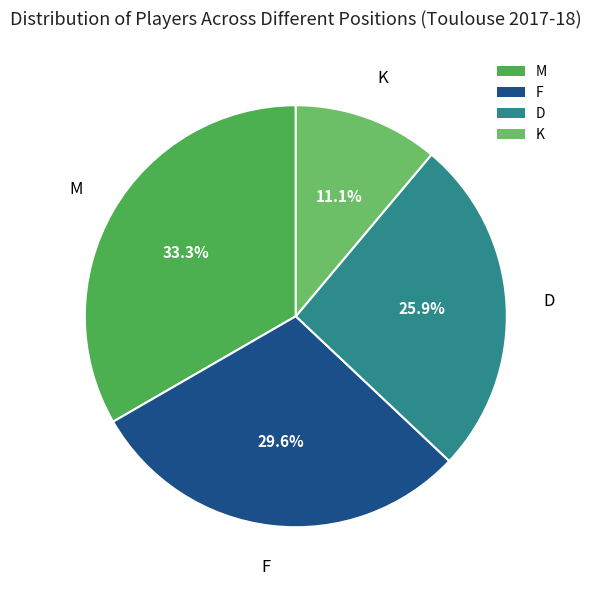

Which slice is the largest?

M